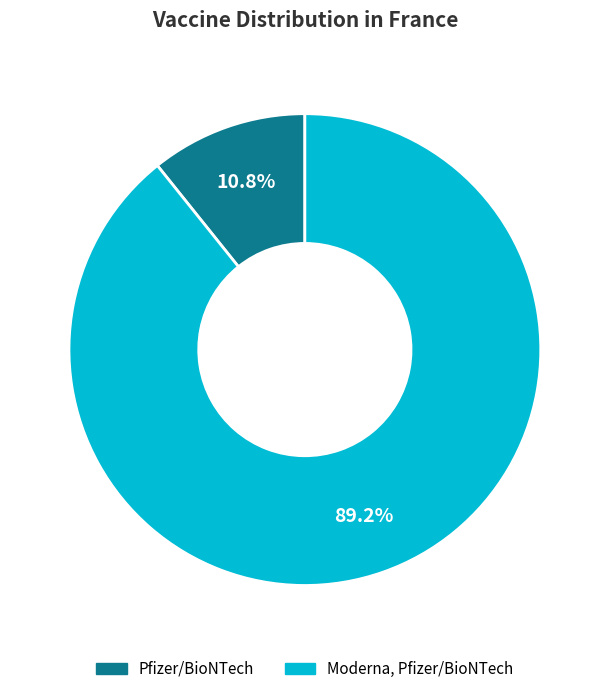

How many slices are in this pie chart?

2